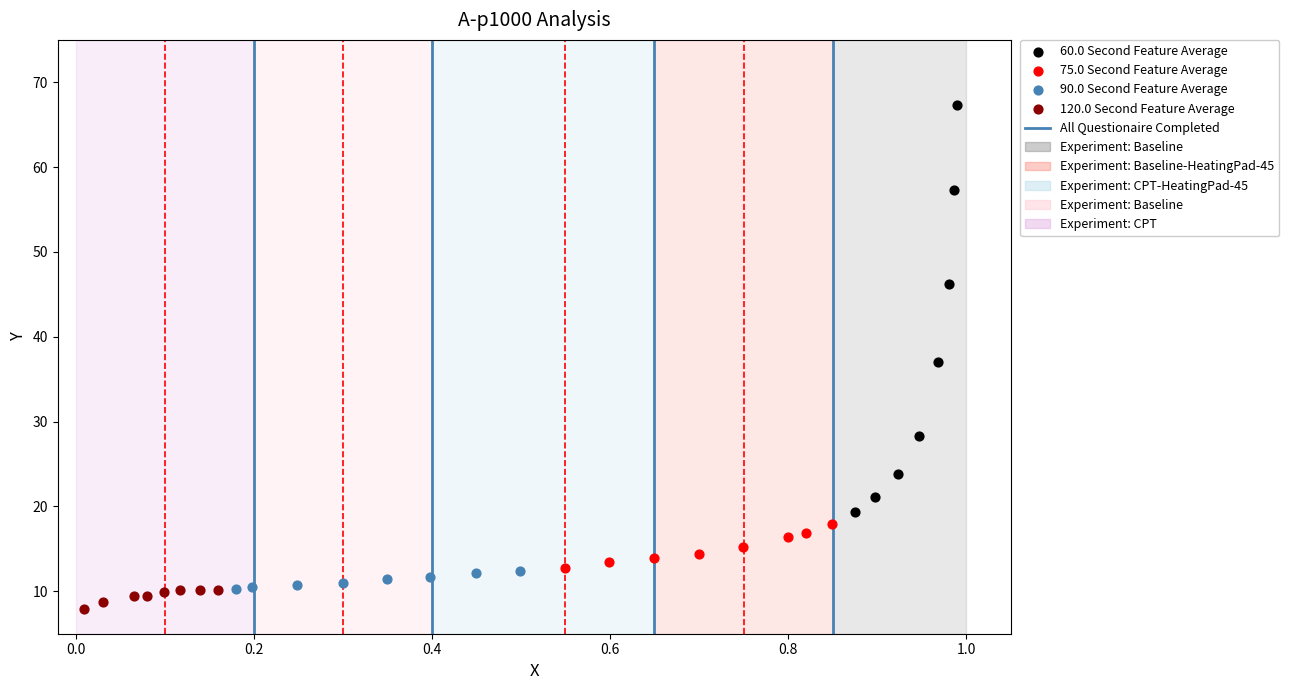

Which series has the largest Y range (max minus min)?

60.0 Second Feature Average